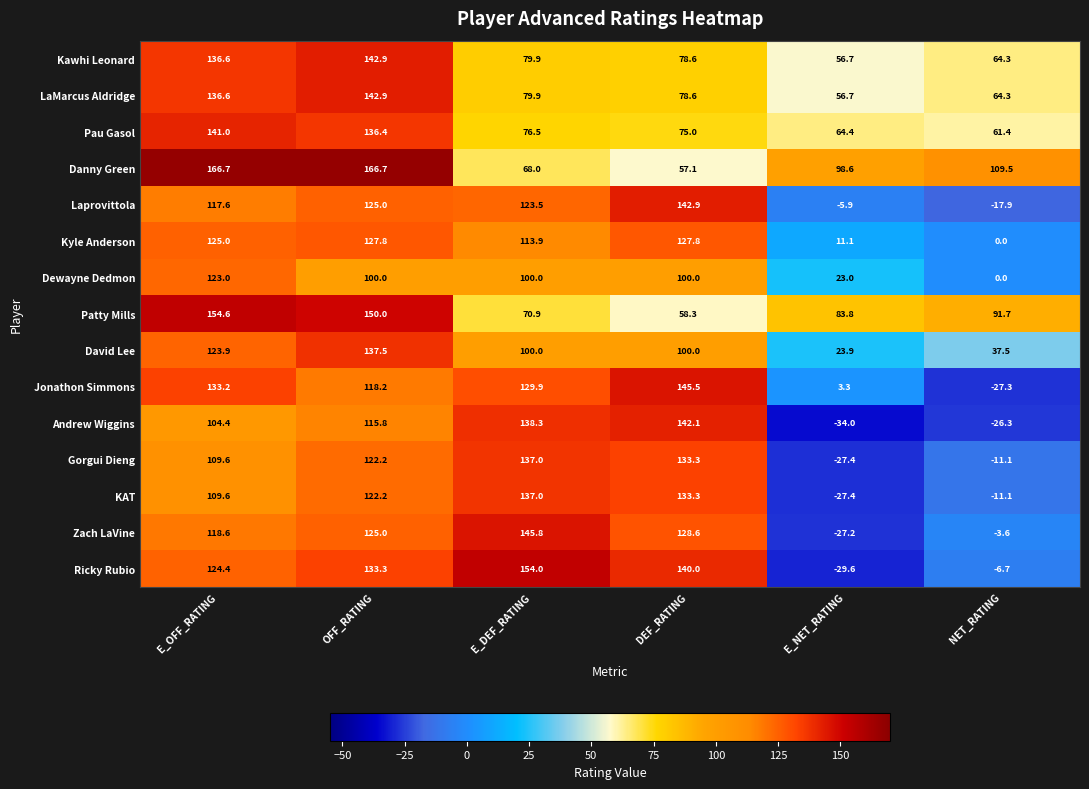

At which label does Kyle Anderson reach its minimum?

NET_RATING